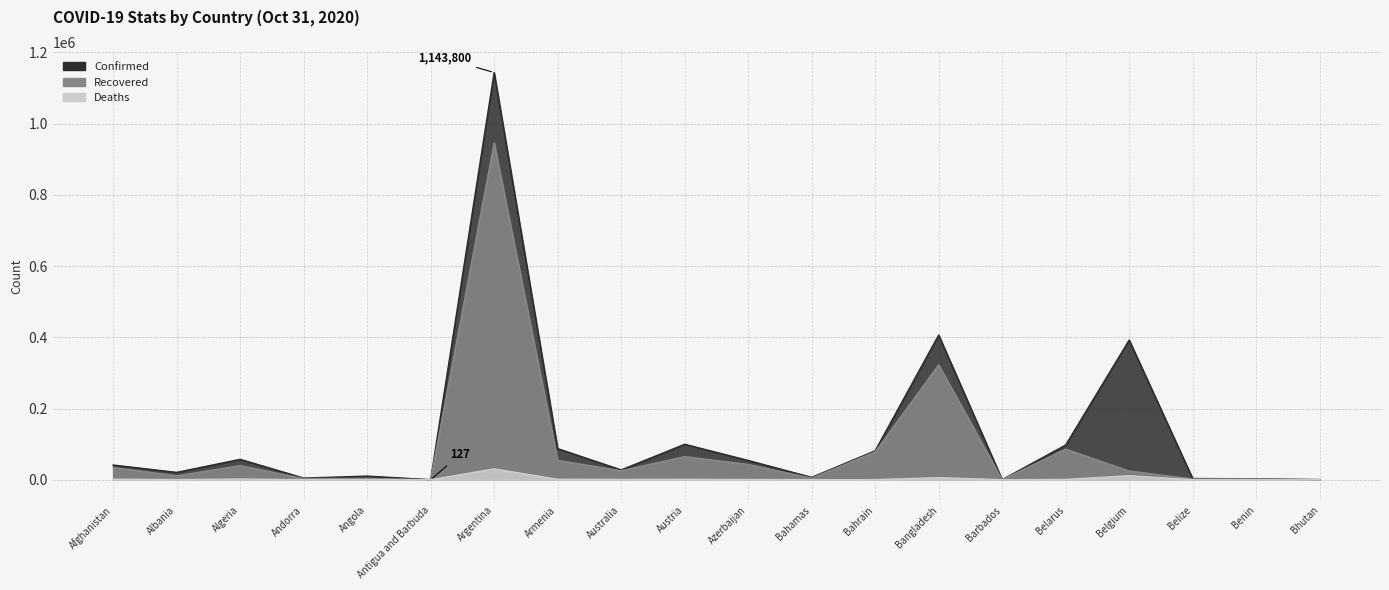

At which category does Recovered reach its first local valley?

Albania